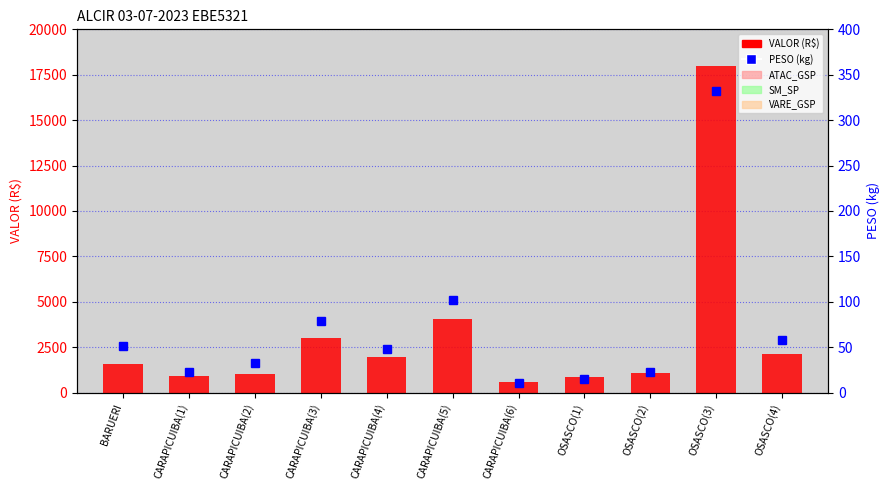

At which category does the chart reach its peak across all series?

OSASCO(3)